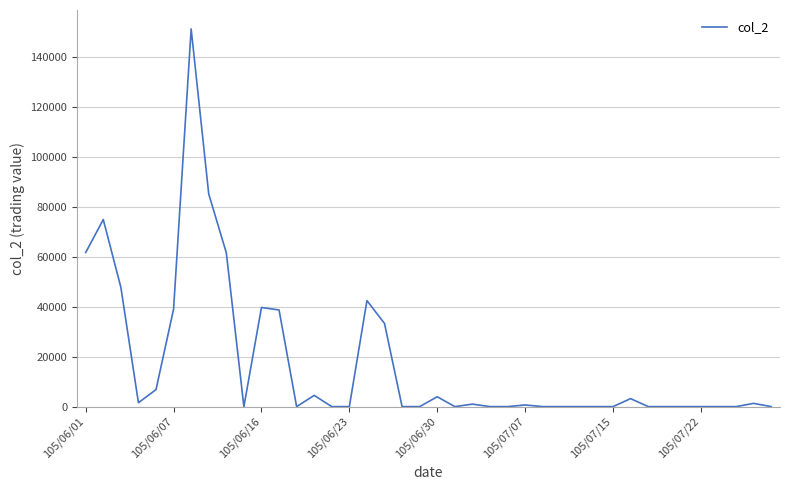

What is the maximum value shown in the chart?

151250